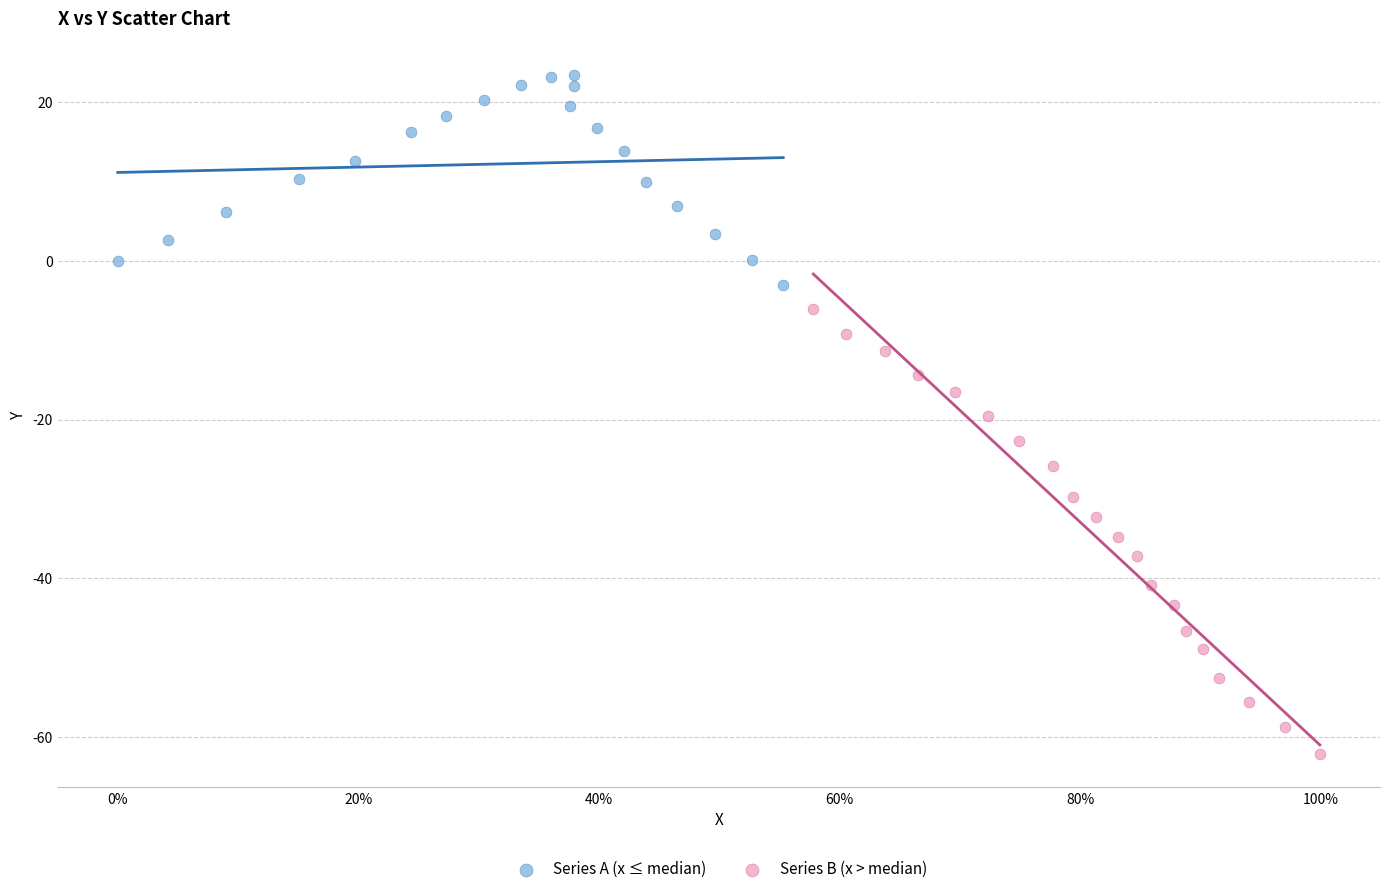

Which series has the largest Y range (max minus min)?

Series B (x > median)